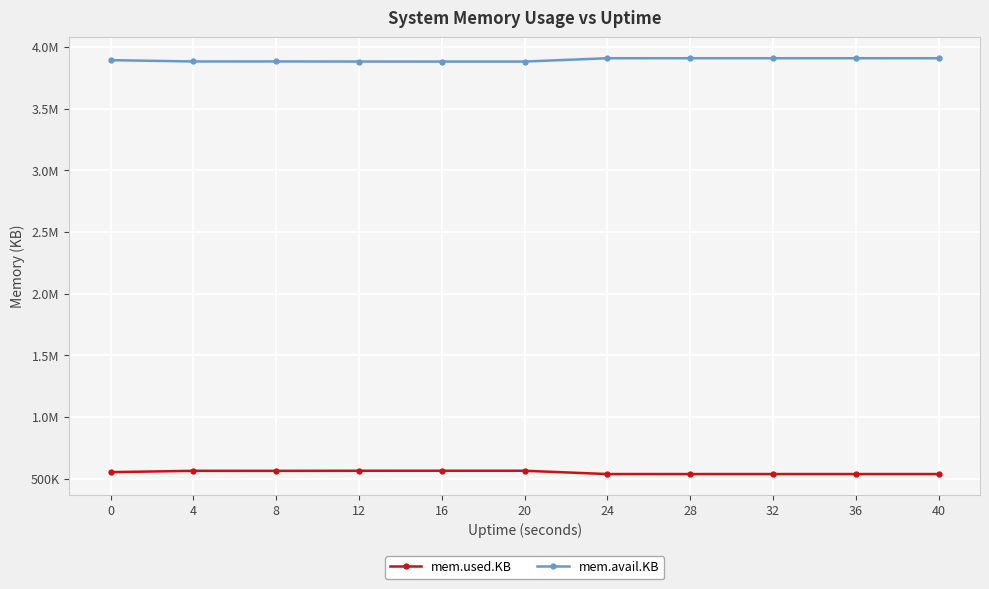

Is this an area chart (filled region under the line)?

No